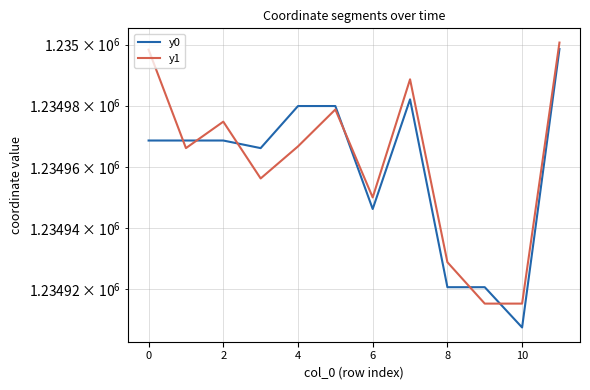

How many data points in y0 are above 1234968?

7